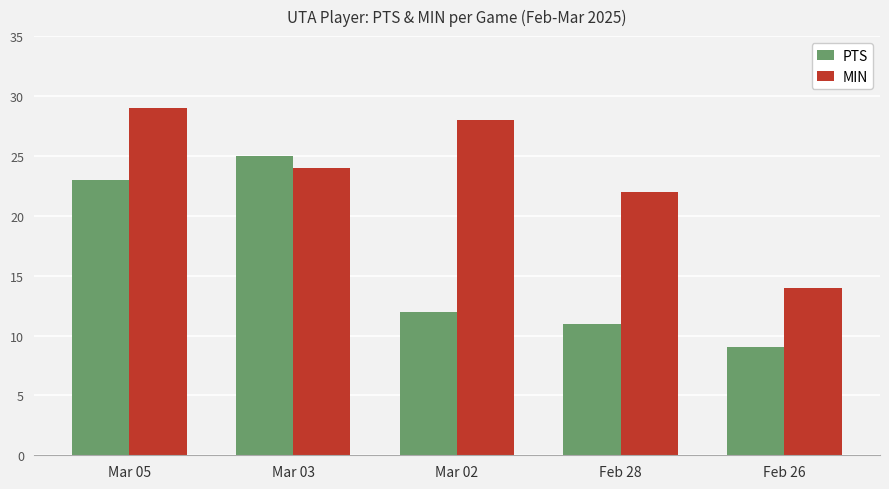

Rank the series by their average value, from highest to lowest.

MIN, PTS